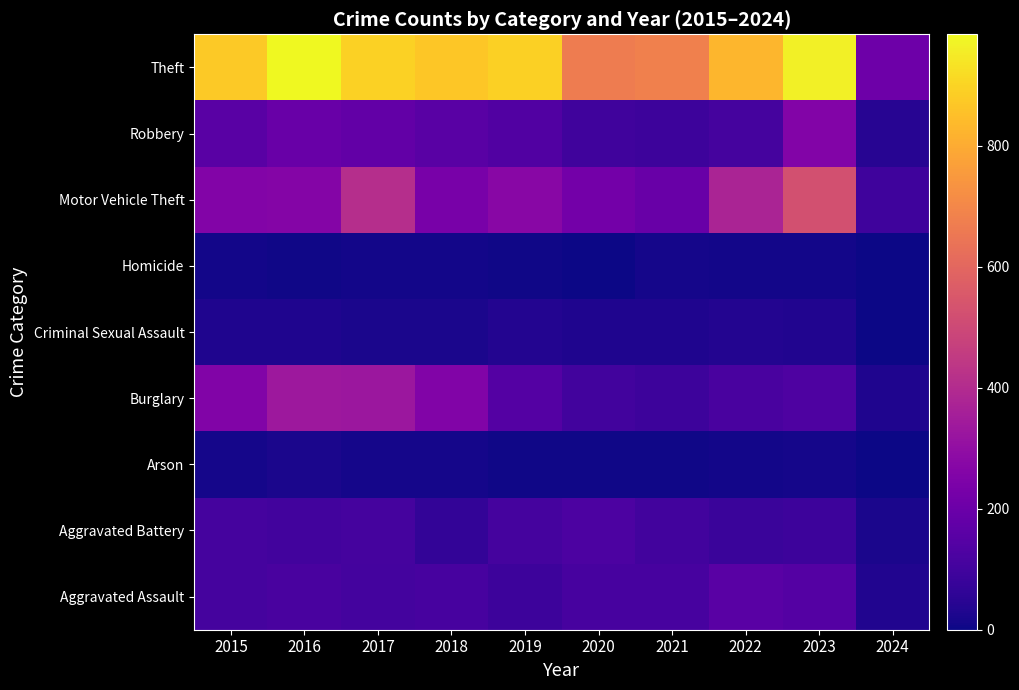

At which category is the sum across all series the highest?

2023